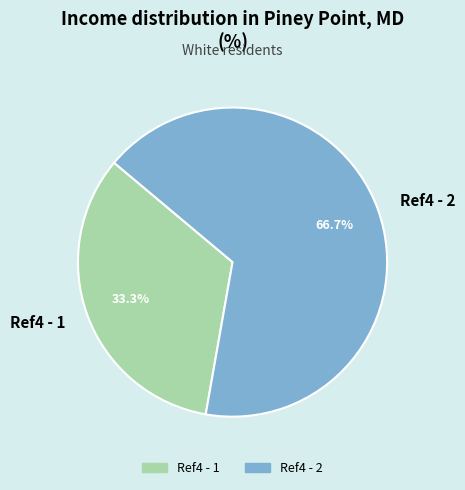

Rank the categories by value from lowest to highest.

Ref4 - 1, Ref4 - 2